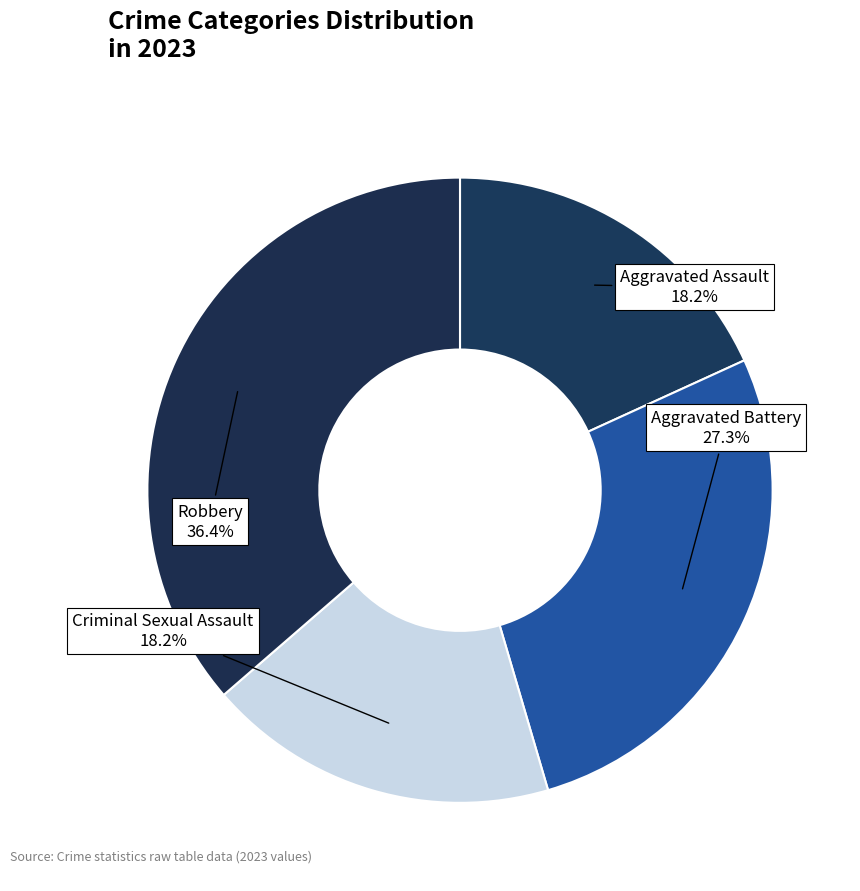

Rank the categories by value from highest to lowest.

Robbery, Aggravated Battery, Aggravated Assault, Criminal Sexual Assault